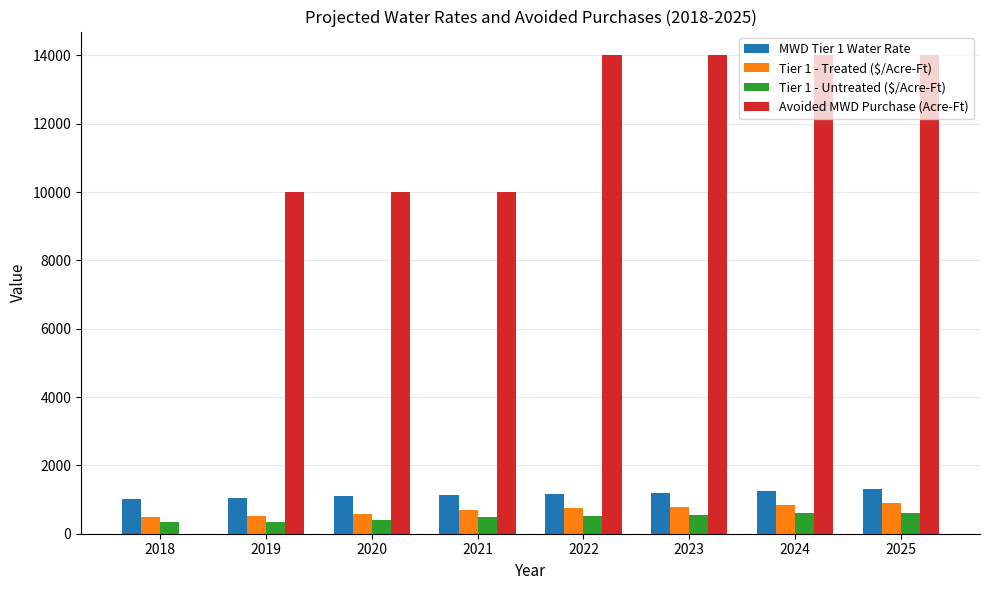

What is the maximum value for MWD Tier 1 Water Rate?

1296